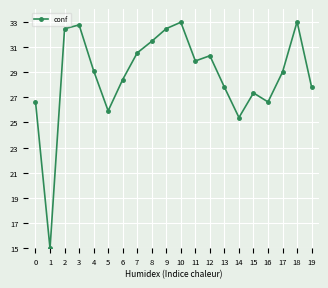

How many data points does each series have?

20